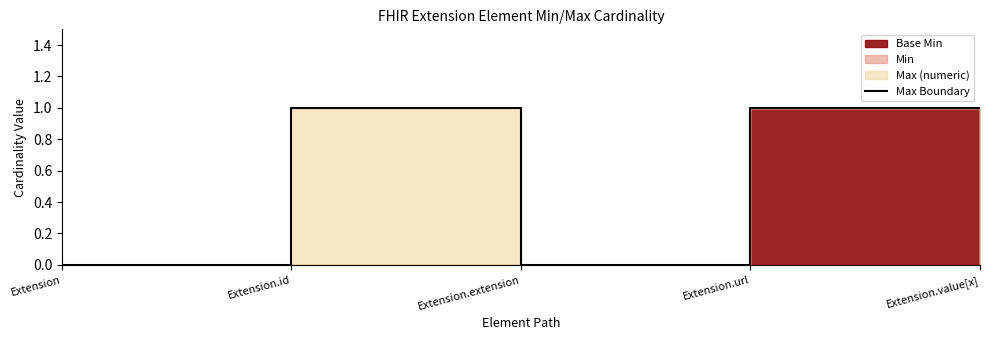

How many points are lower than both their immediate neighbors (excluding endpoints)?

1